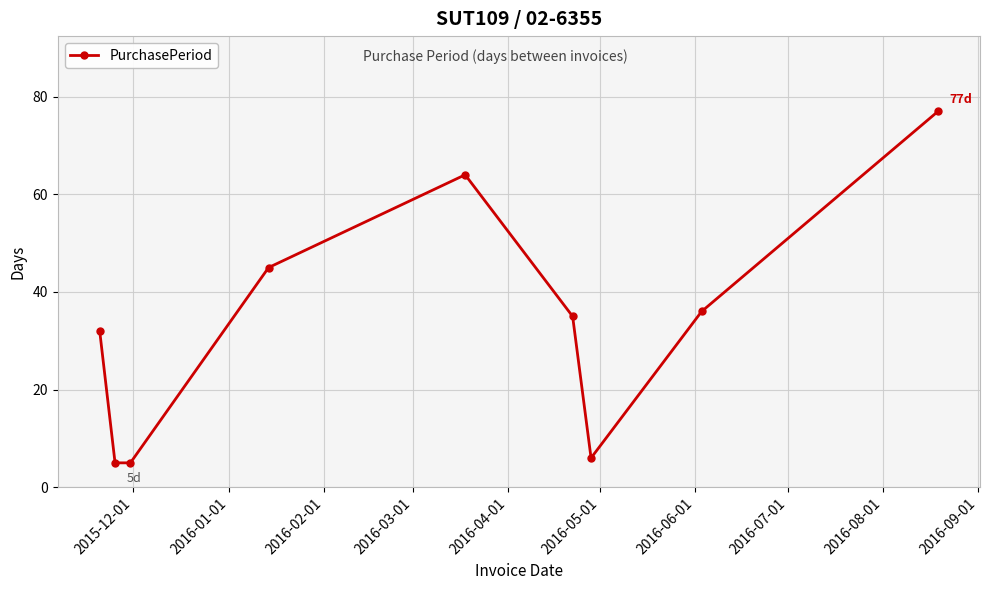

True or false: the data has more than 0 interior local peaks.

True